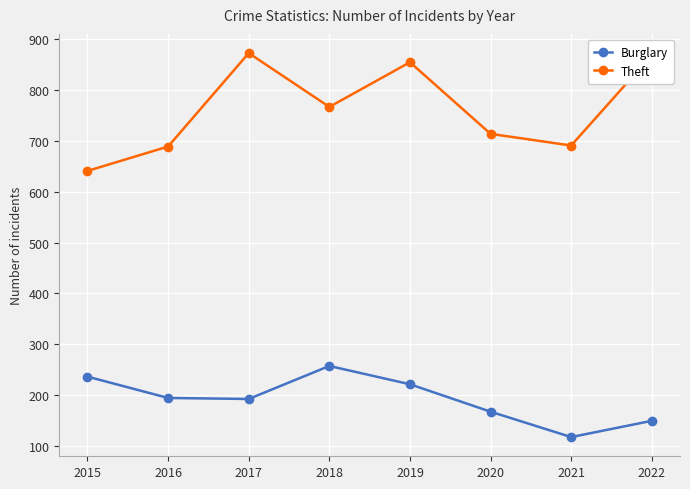

What is the difference between the maximum and second lowest values in the Burglary series?

108